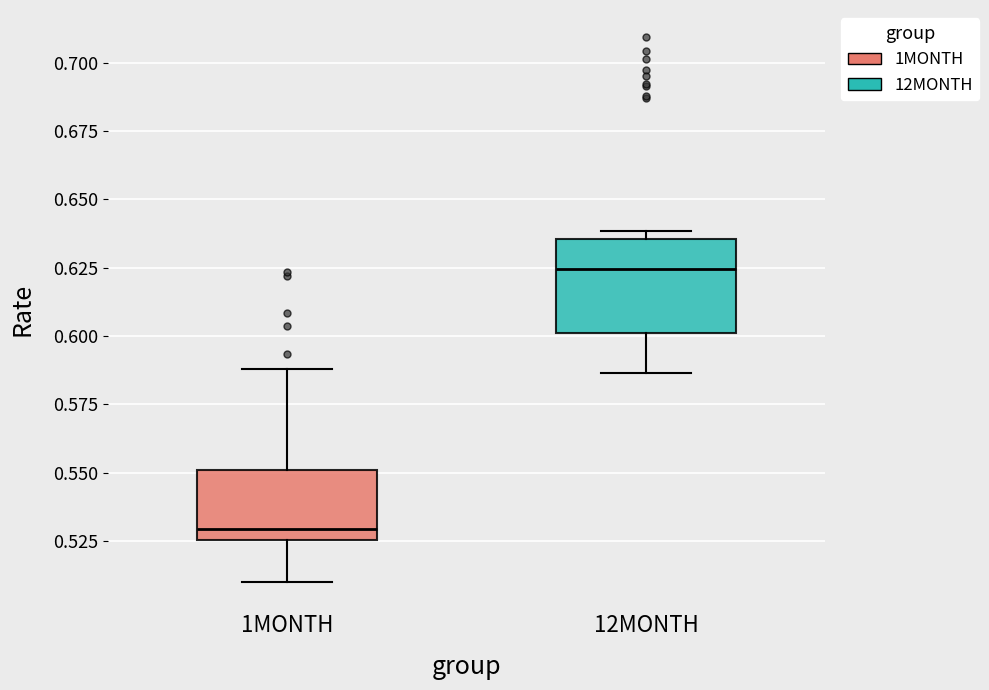

Reading left to right, transcribe this box plot: for each box, give where its median line is, the range the box spans, and where its two whiskers end, as read against the y-axis. The values are not printed on the chart, so give them approximately, as read against the axis.

1MONTH: median 0.530, box 0.525 to 0.550, whiskers 0.510 to 0.590
12MONTH: median 0.625, box 0.600 to 0.635, whiskers 0.585 to 0.640